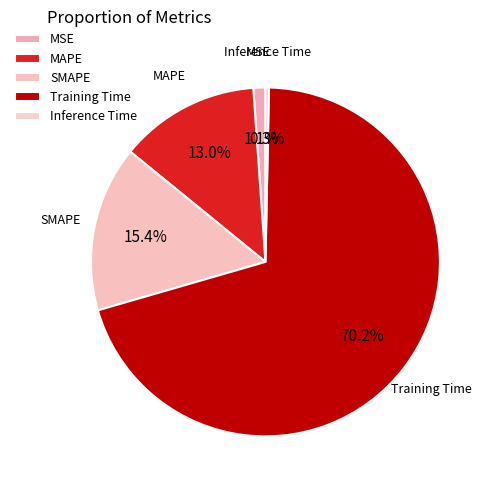

Which slice is the largest?

Training Time